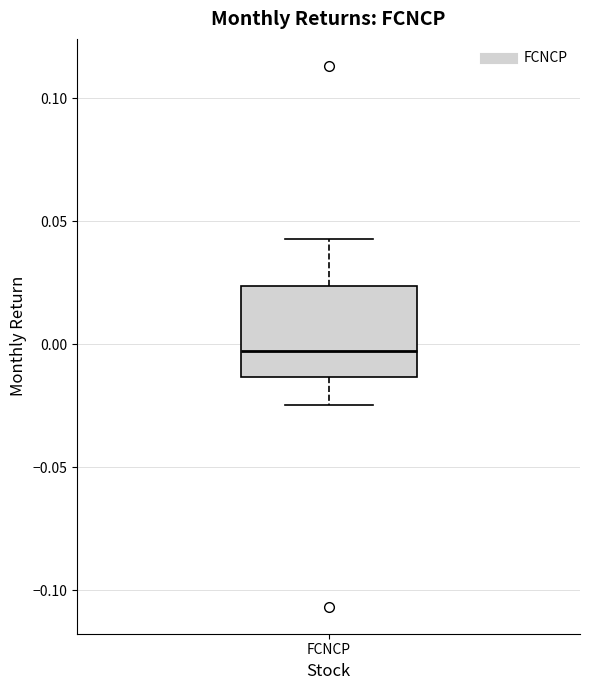

Read this box plot against the y-axis: the position of the median line, the range covered by the box, and the ends of both whiskers. The values are not printed on the chart, so give them approximately, as read against the axis.

median -0.005, box -0.015 to 0.025, whiskers -0.025 to 0.045